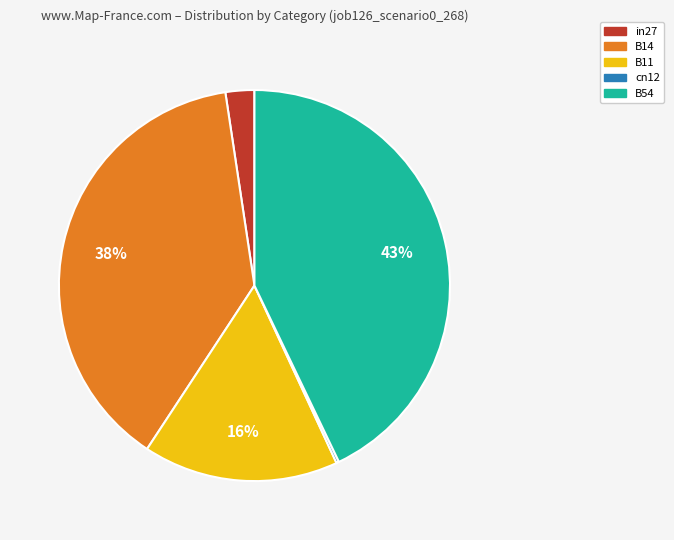

The B14 slice represents 38% of the pie. True or false?

True